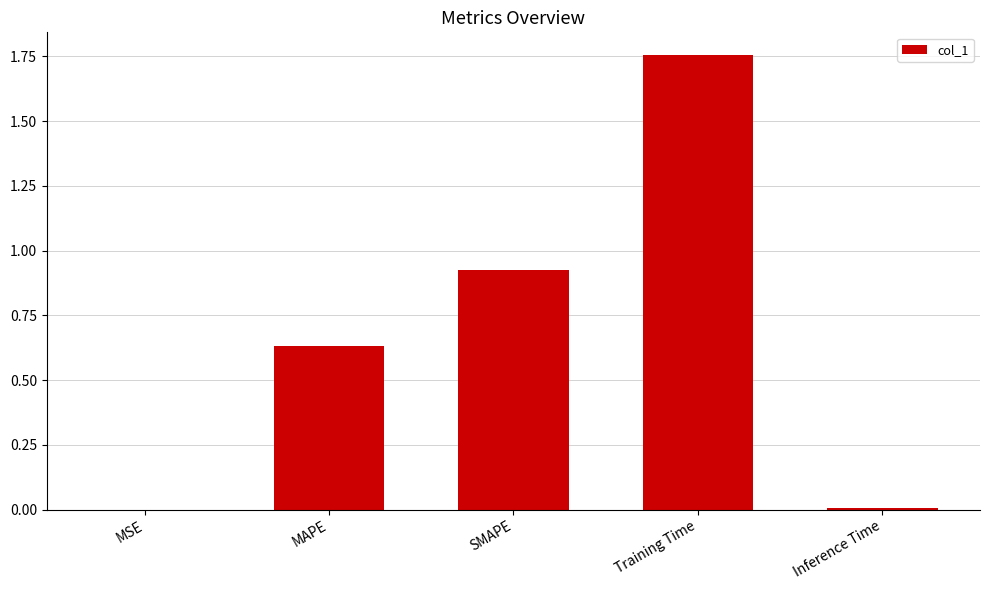

What is the change in value from MAPE to Training Time?

+1.1